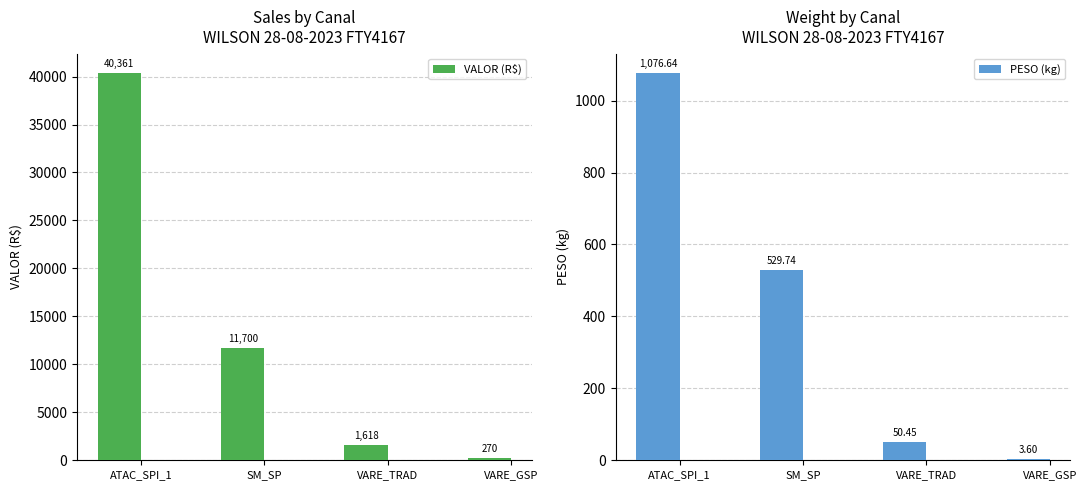

Which series changed the most between ATAC_SPI_1 and SM_SP?

VALOR (R$)